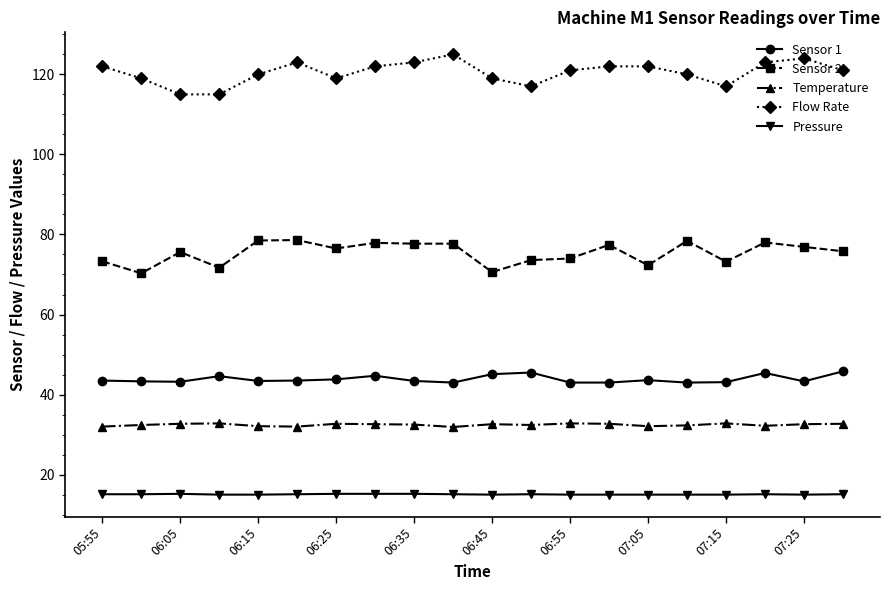

What is the smallest value displayed?

15.0